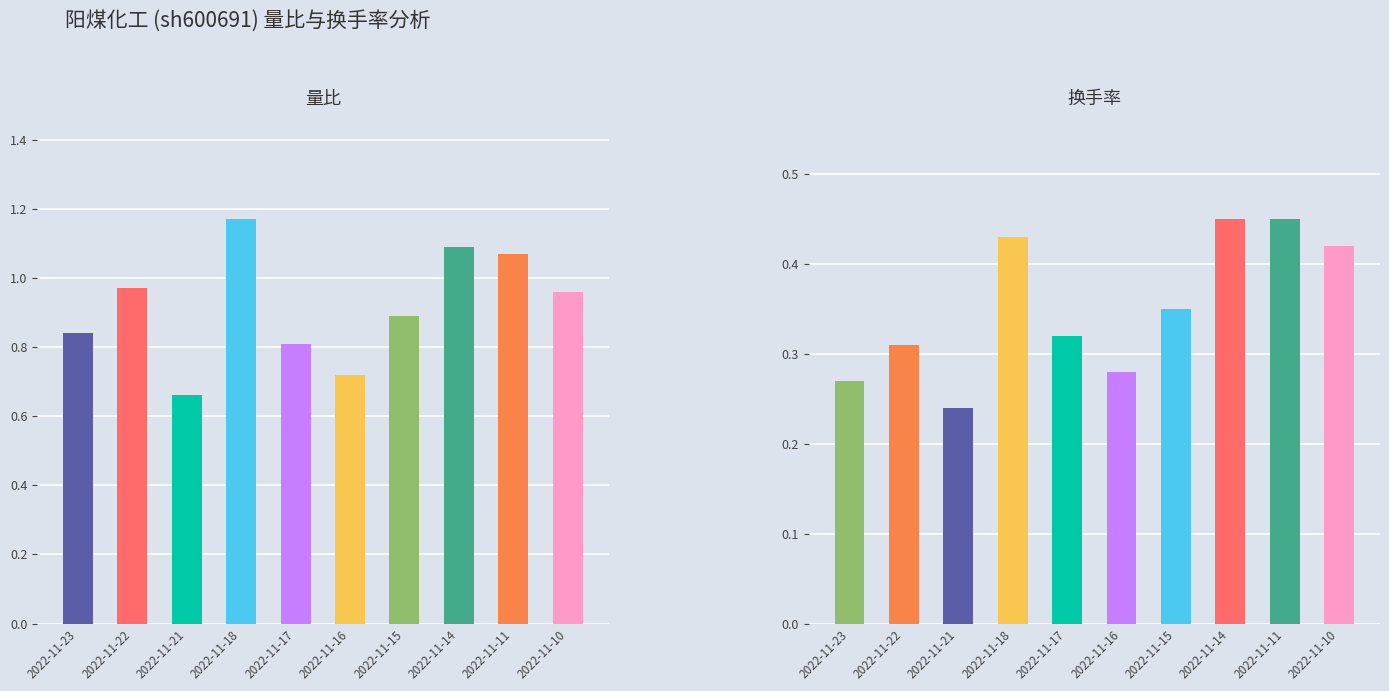

Is the value of 换手率 at 2022-11-21 greater than the value of 量比 at 2022-11-22?

No